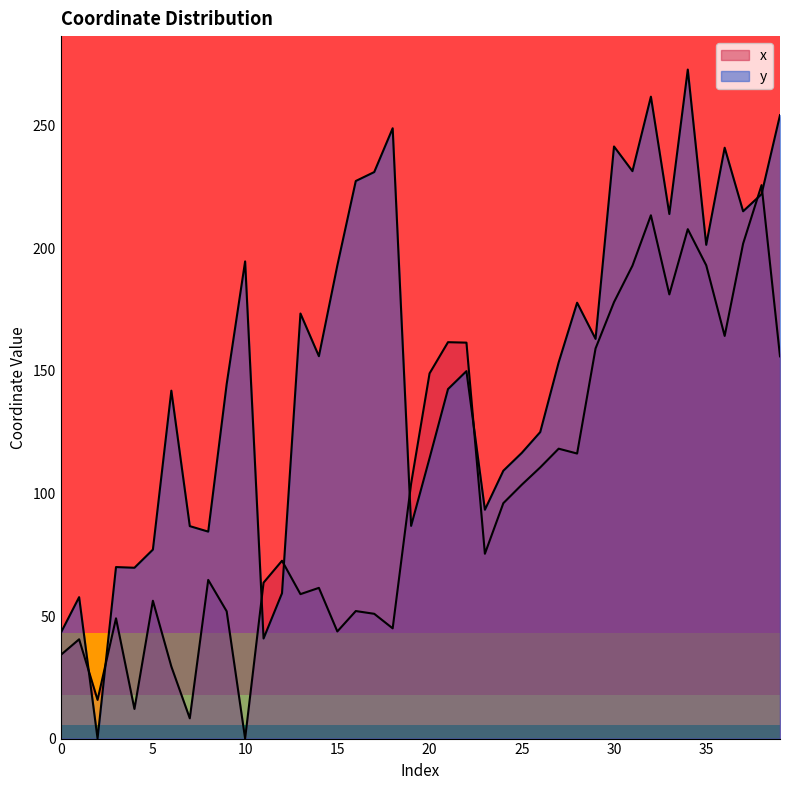

At which label does x first exceed 96?

19